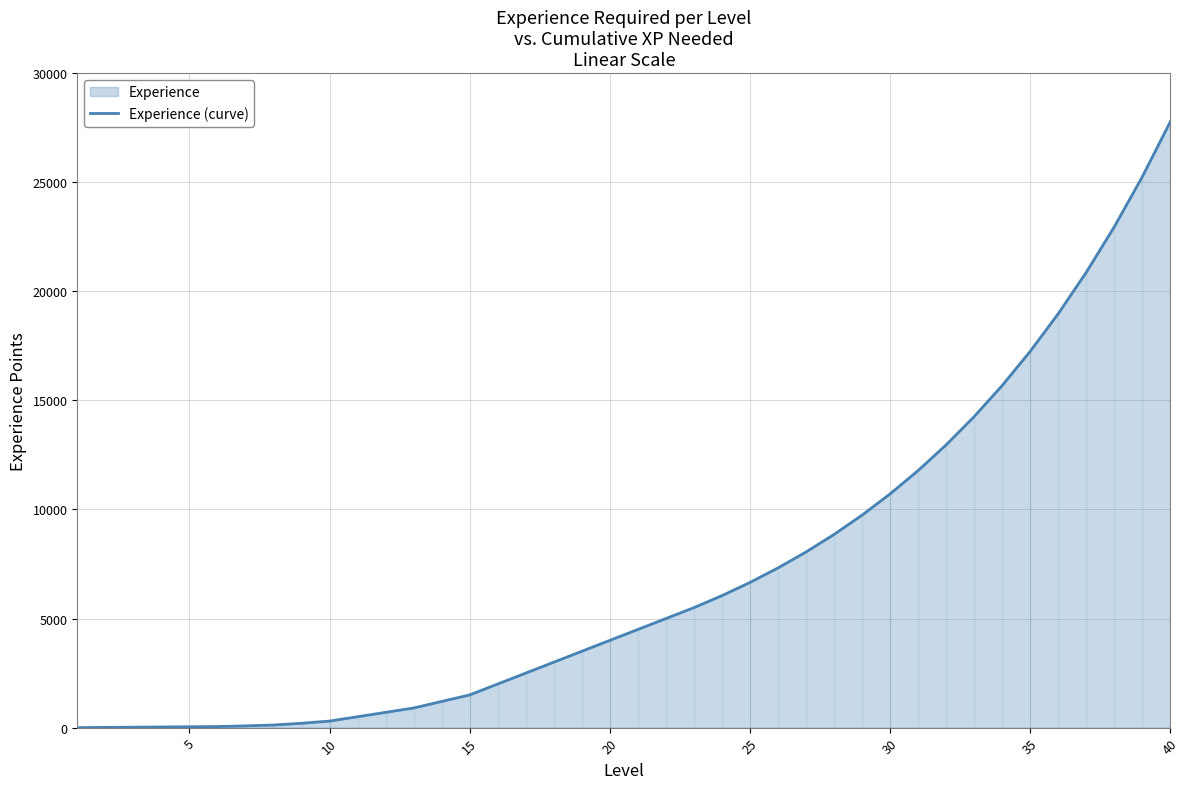

What is the greatest value displayed?

27787